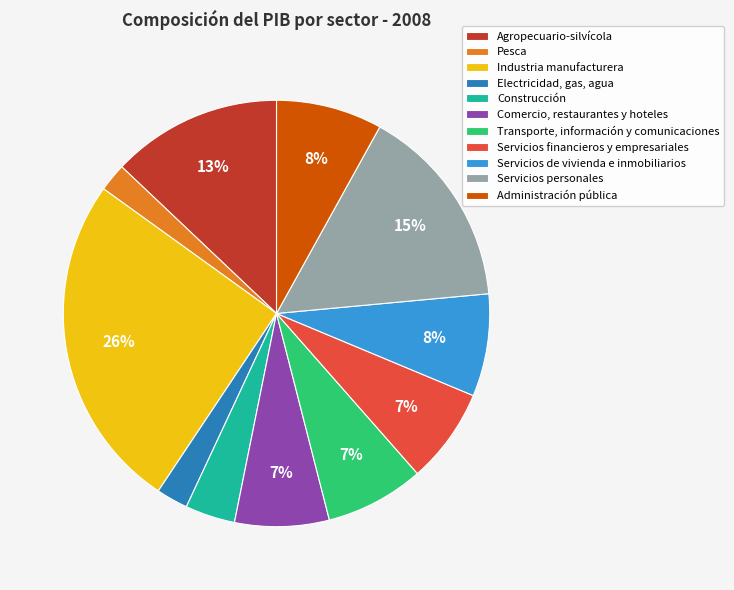

Which has a higher value, Comercio, restaurantes y hoteles or Construcción?

Comercio, restaurantes y hoteles